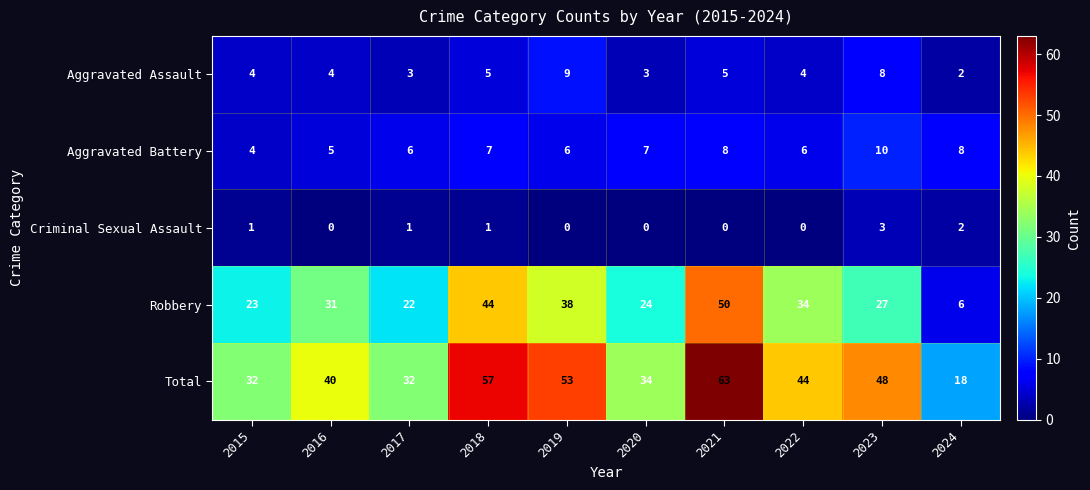

Count the number of categories in the chart.

10